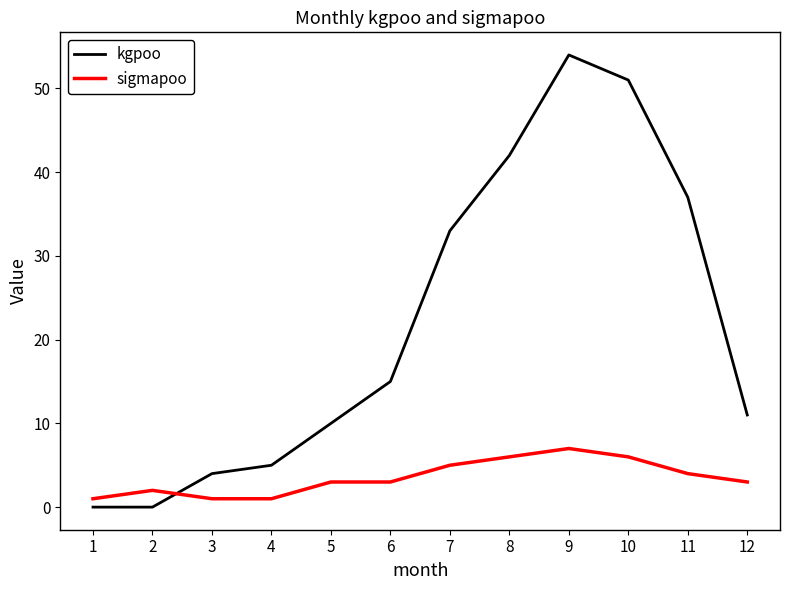

Is the value of kgpoo at 5 greater than the value of sigmapoo at 8?

Yes